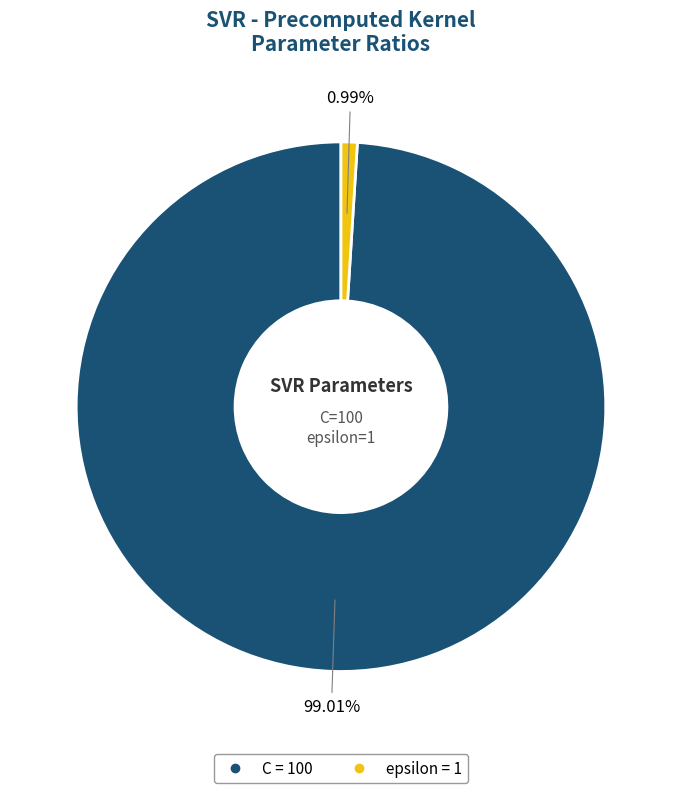

What portion of the pie excludes epsilon?

99.0%